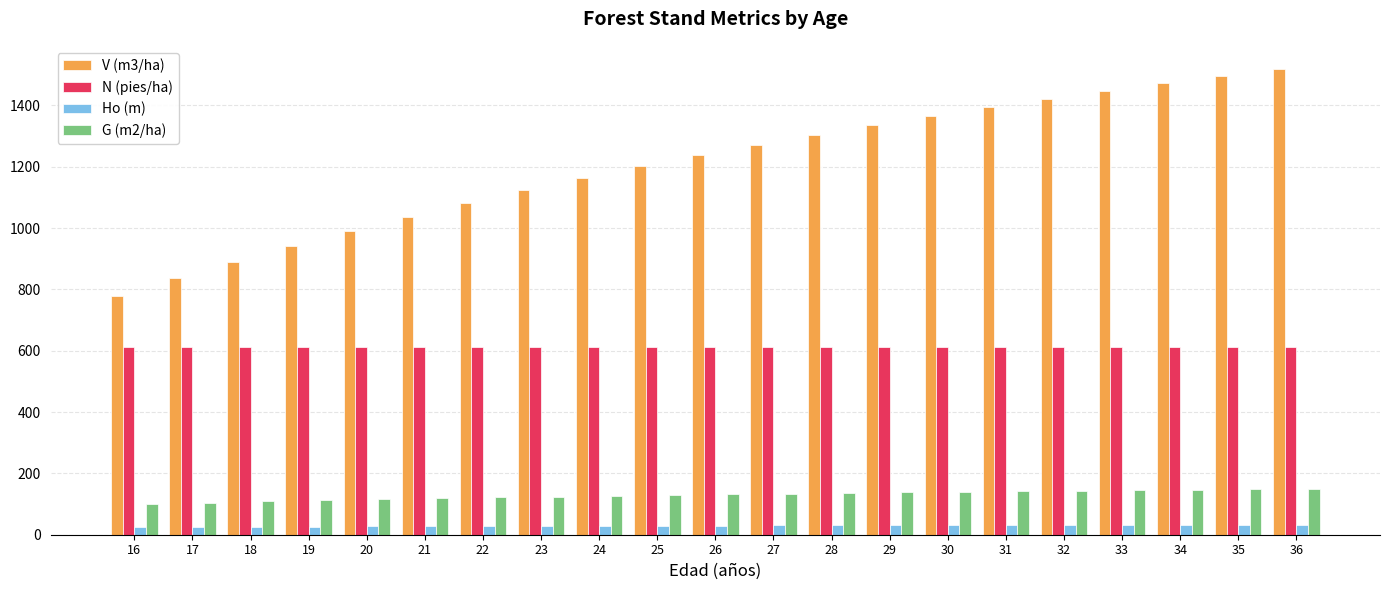

Is the value of Ho (m) at 18 greater than the value of N (pies/ha) at 36?

No